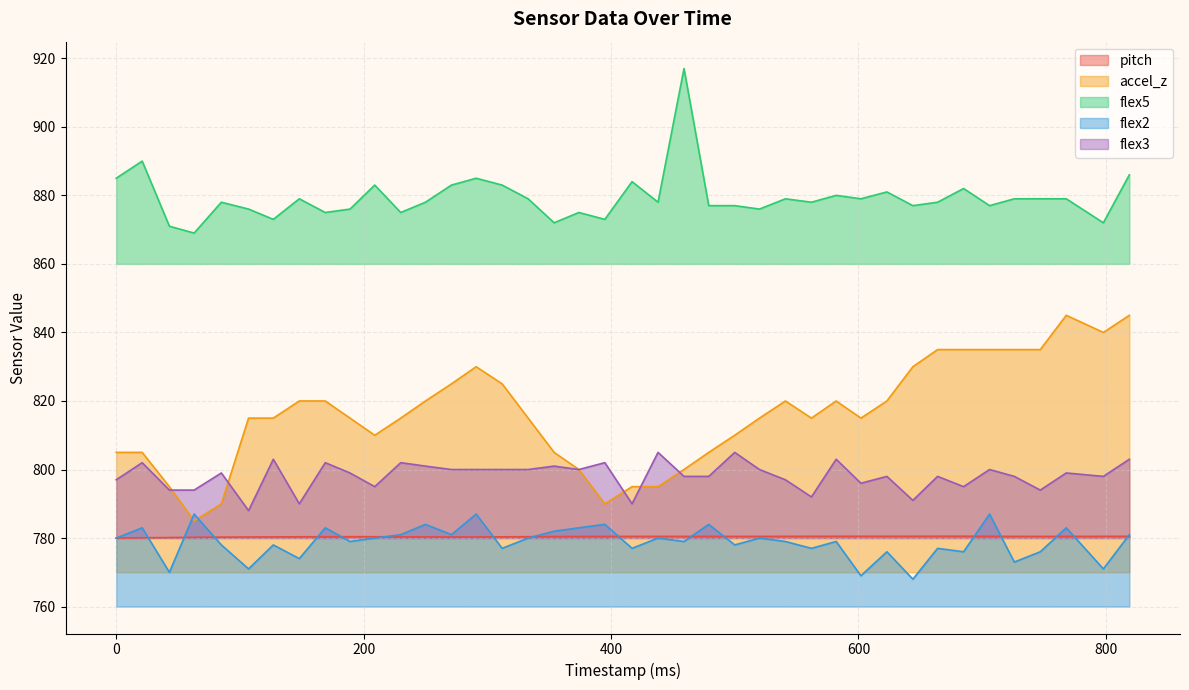

How many values in the flex3 series exceed 799?

18